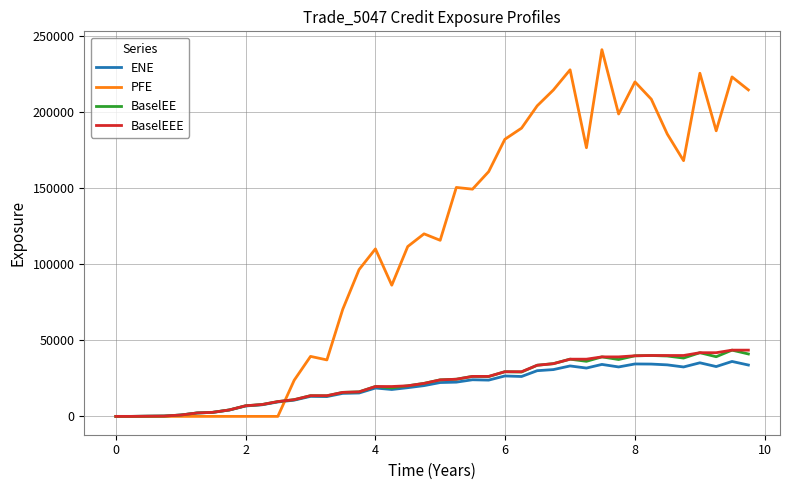

Which series has the largest total across all categories?

PFE